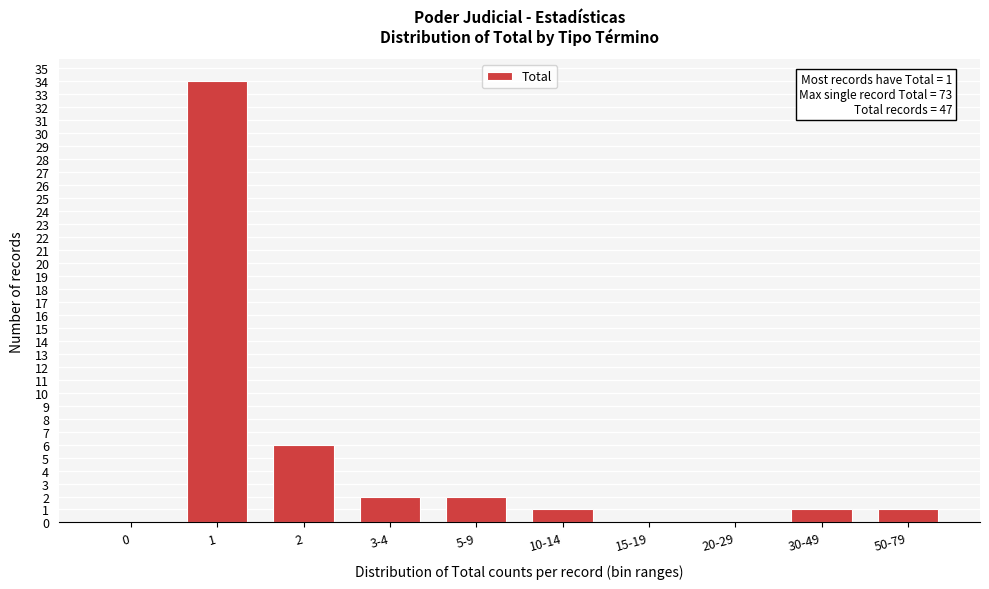

Reading right to left, list all the values displayed in this chart.

50-79=1	30-49=1	20-29=0	15-19=0	10-14=1	5-9=2	3-4=2	2=6	1=34	0=0